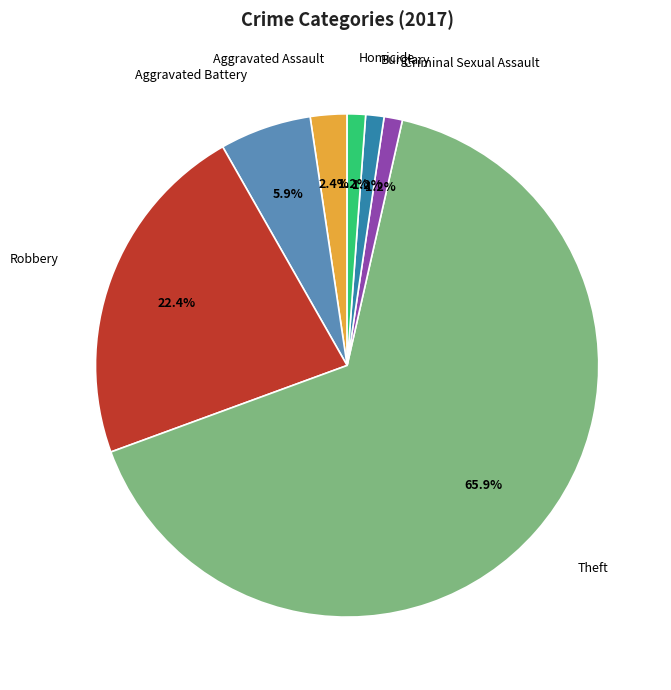

What is the total percentage of Criminal Sexual Assault and Aggravated Battery?

7.1%